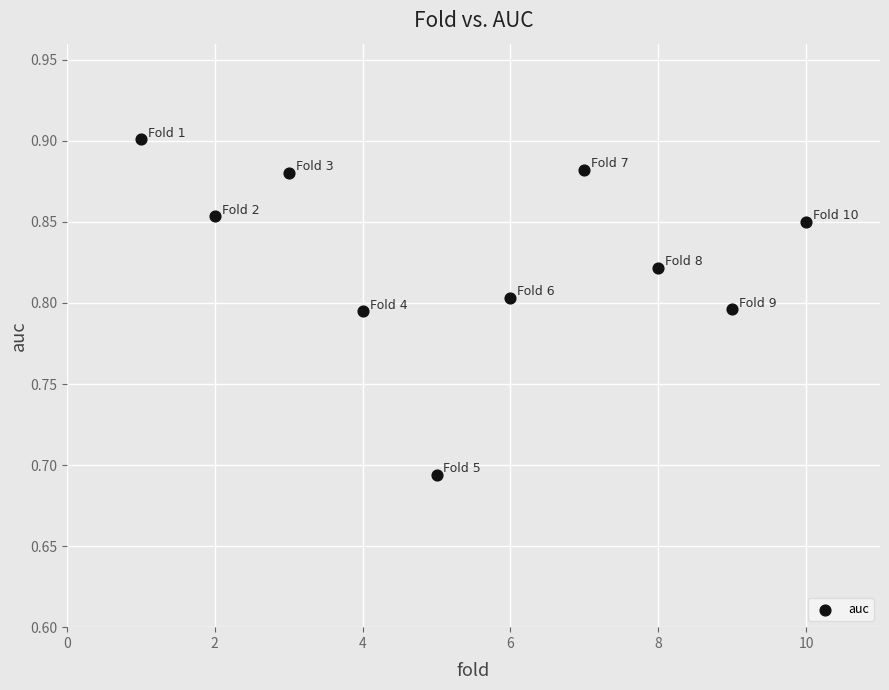

What is the range of X values (max minus min)?

9.0